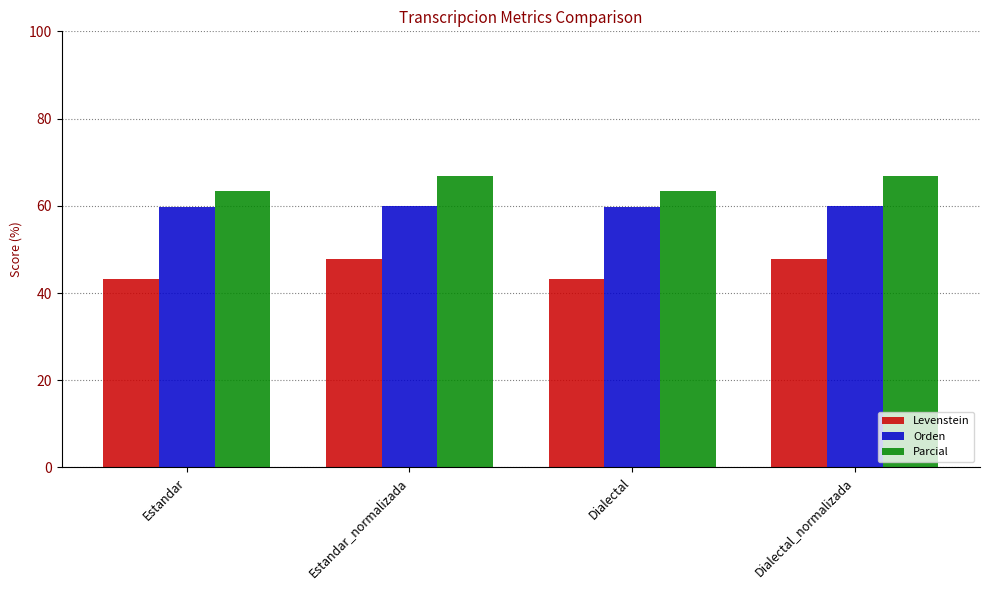

Which series has the largest range (max minus min)?

Levenstein